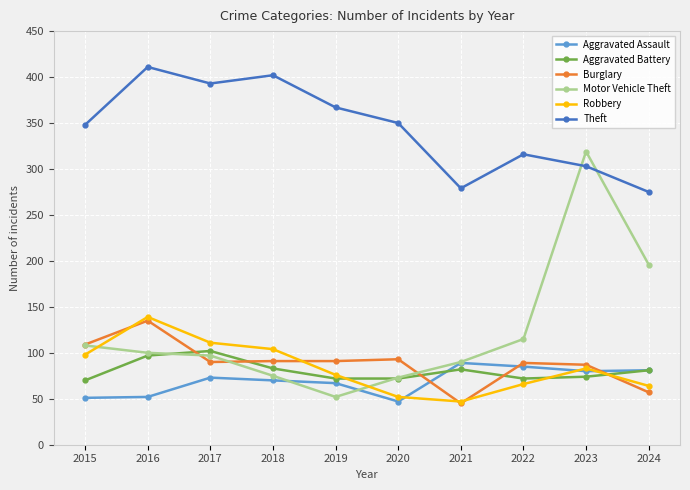

Is the value of Aggravated Battery at 2019 greater than the value of Aggravated Assault at 2021?

No